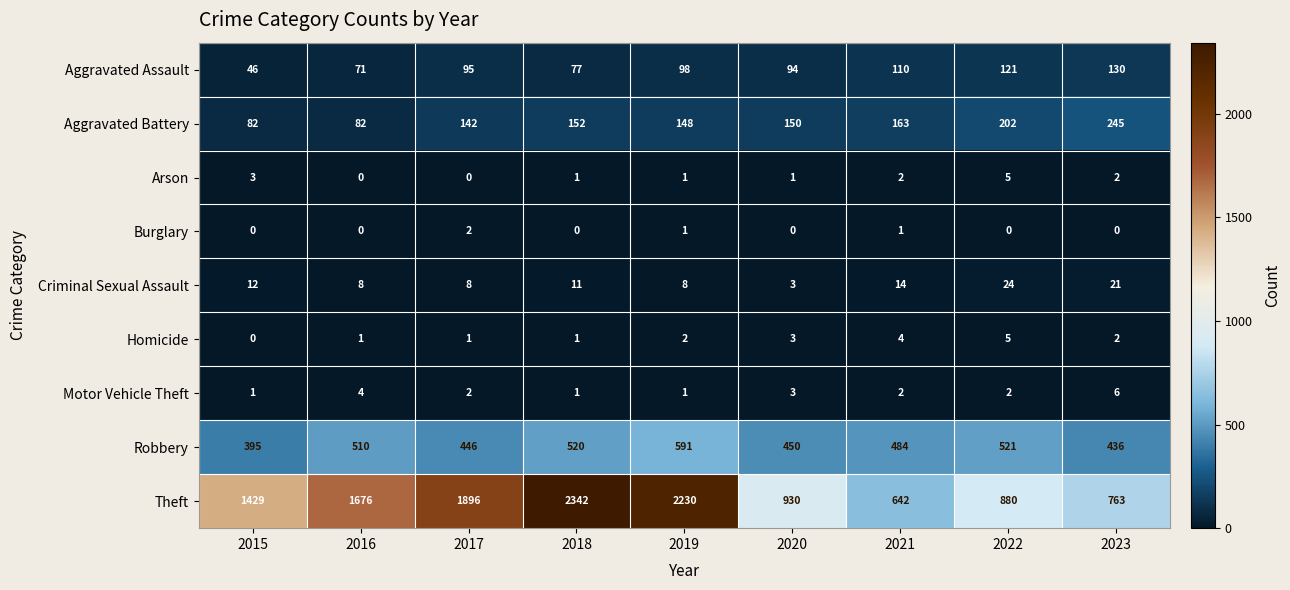

What is the average value of the Robbery series?

484